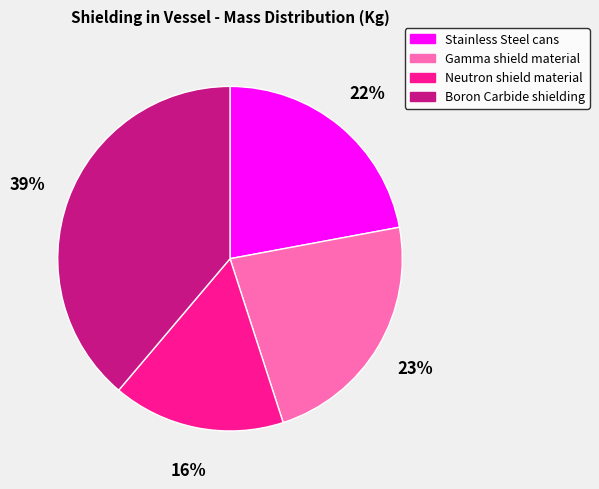

What percentage is the Neutron shield material slice, to the nearest percent?

16%